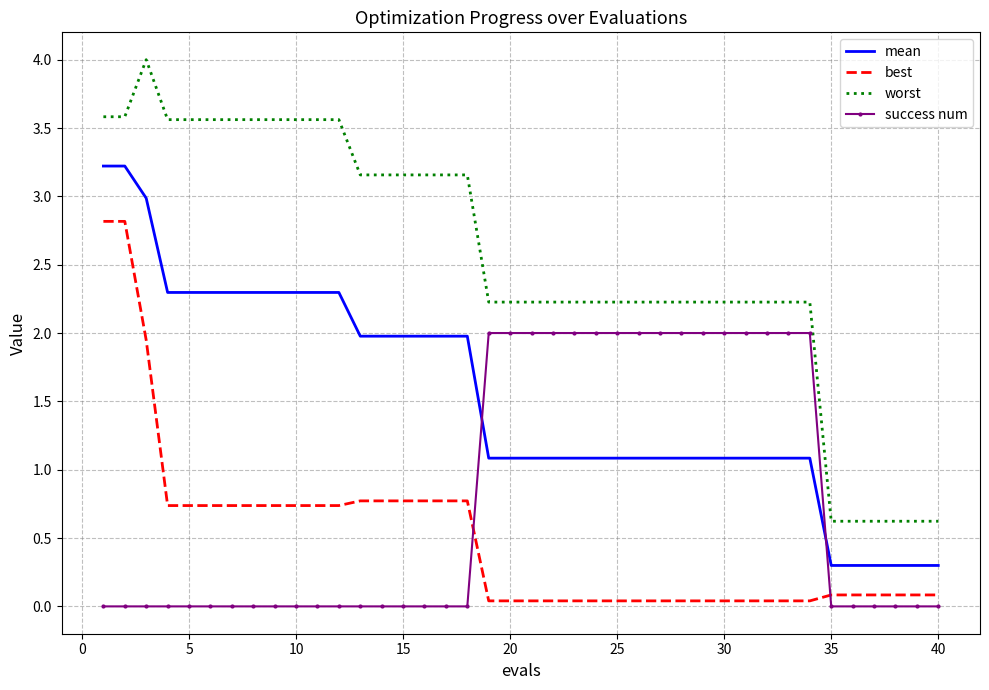

Which series has the widest spread of values?

worst